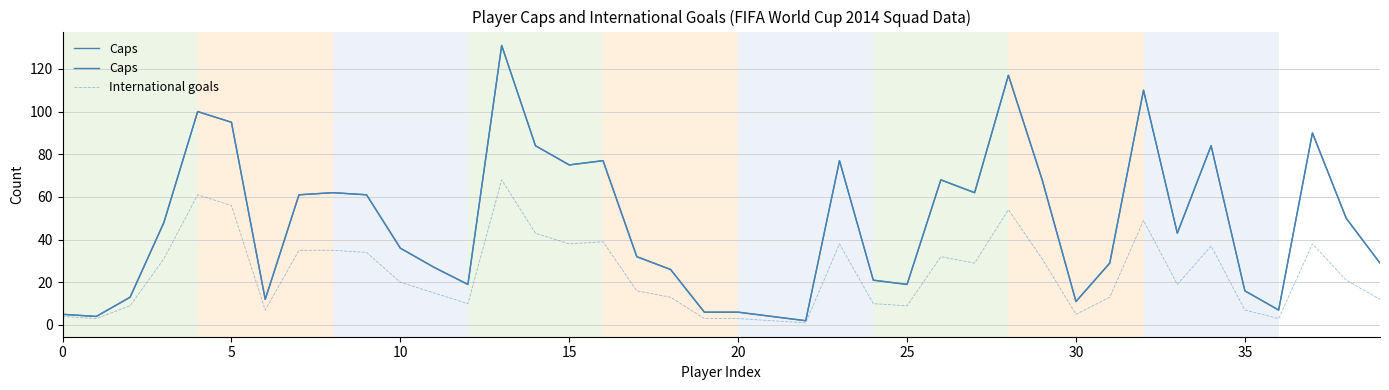

At which label does Caps reach its peak?

13